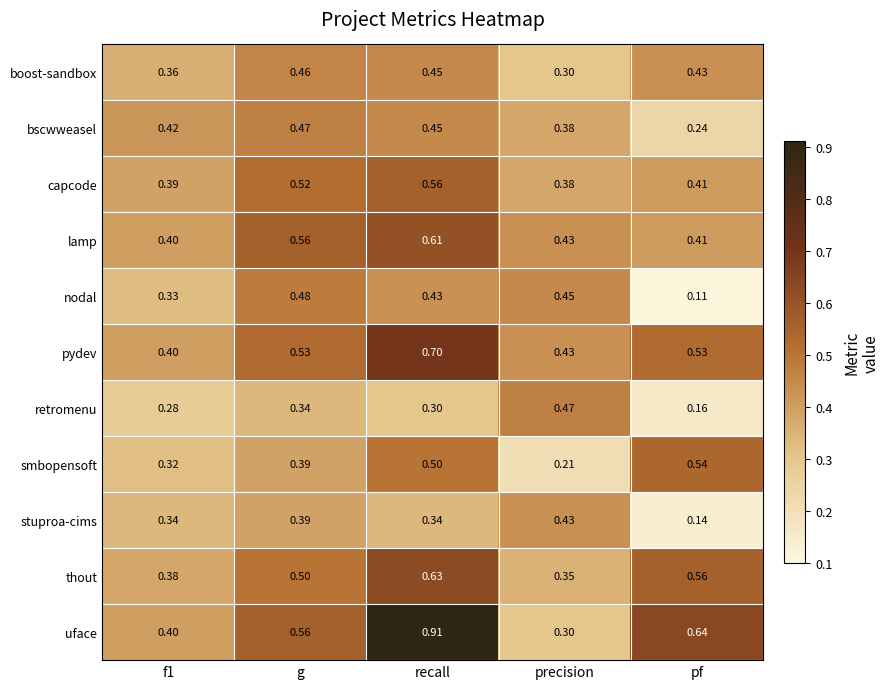

At which label is thout closest to 0?

precision